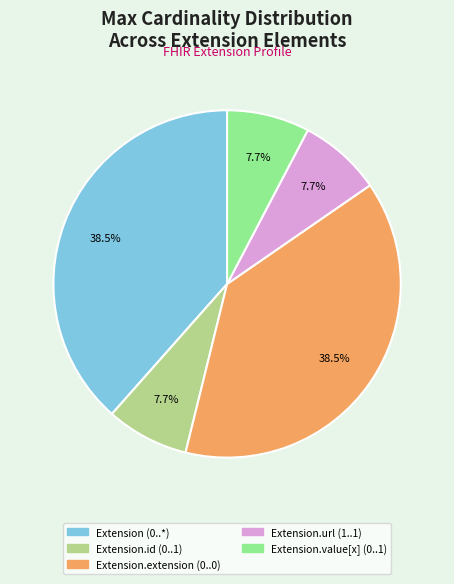

Is there any slice that represents more than half of the pie?

No